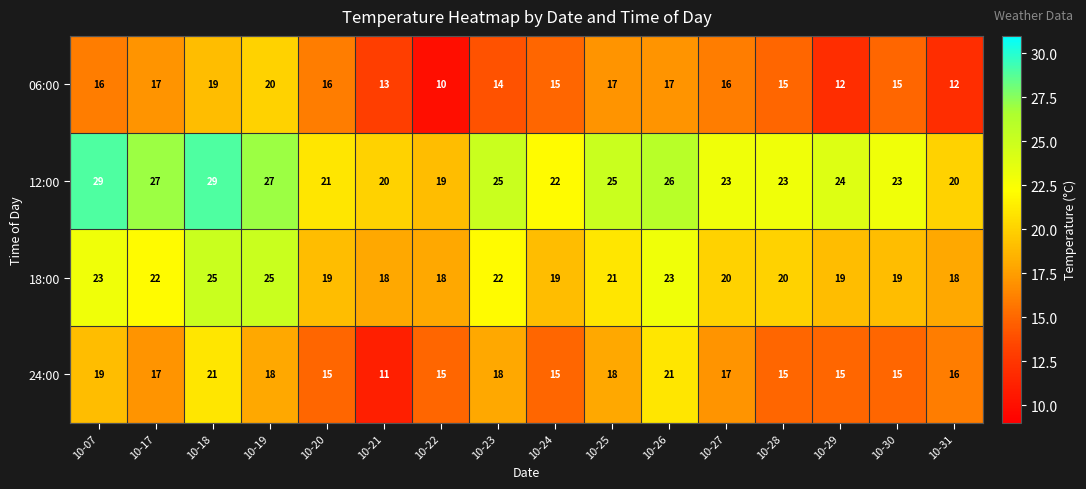

What is the maximum value shown in the chart?

29